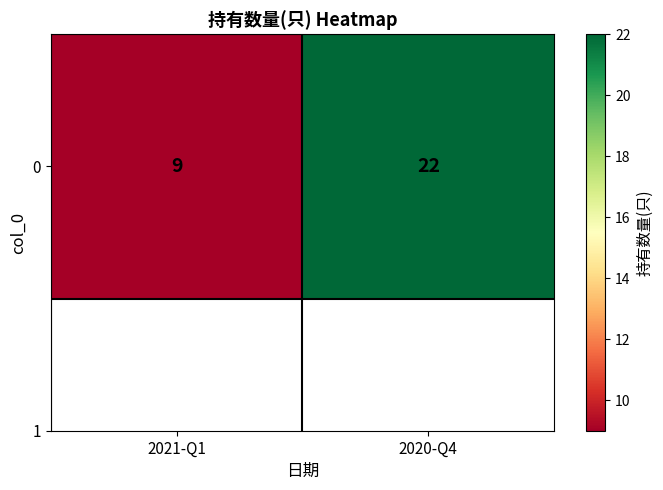

Reading right to left, what are all the values shown in this chart?

2020-Q4=22	2021-Q1=9